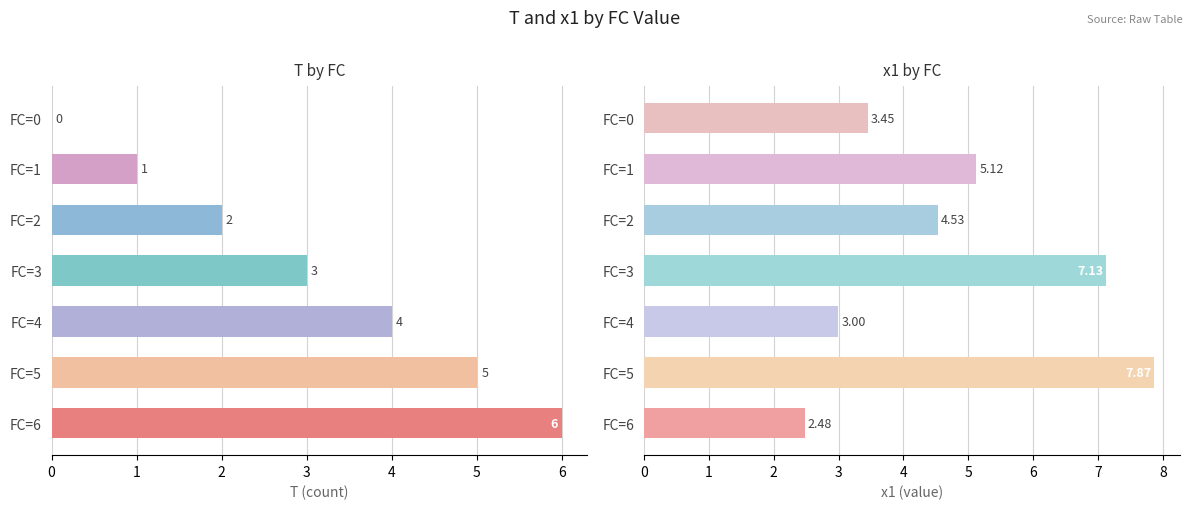

What is the sum of the x1 values at FC=2 and FC=6?

7.0